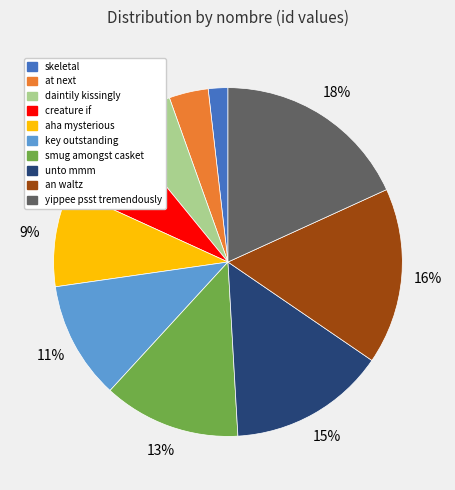

Do skeletal and creature if together represent more than half of the pie?

No